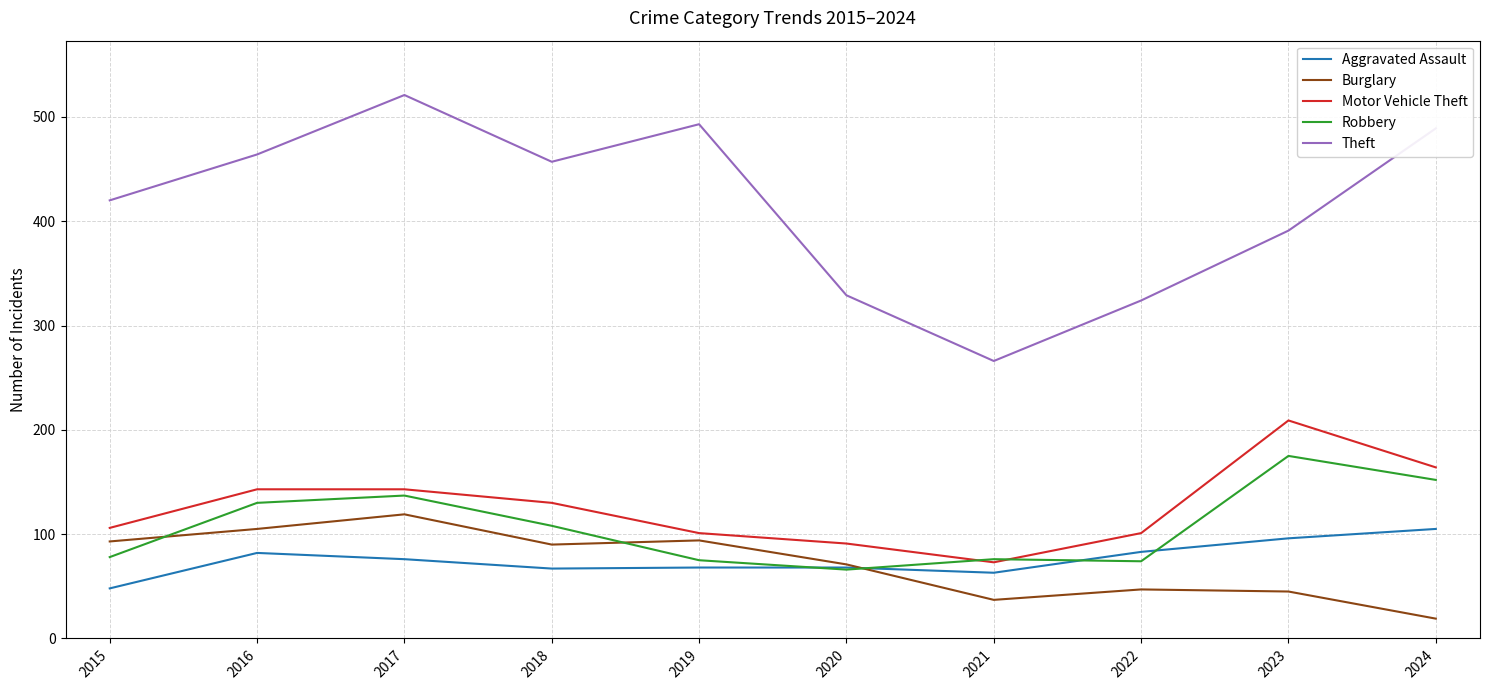

What is the approximate value of Burglary at 2021, to the nearest 50?

50